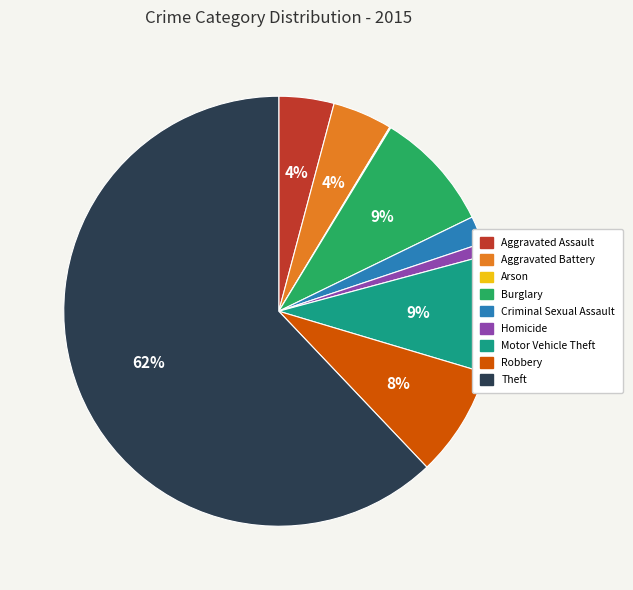

To the nearest percent, what portion does Homicide represent?

1%